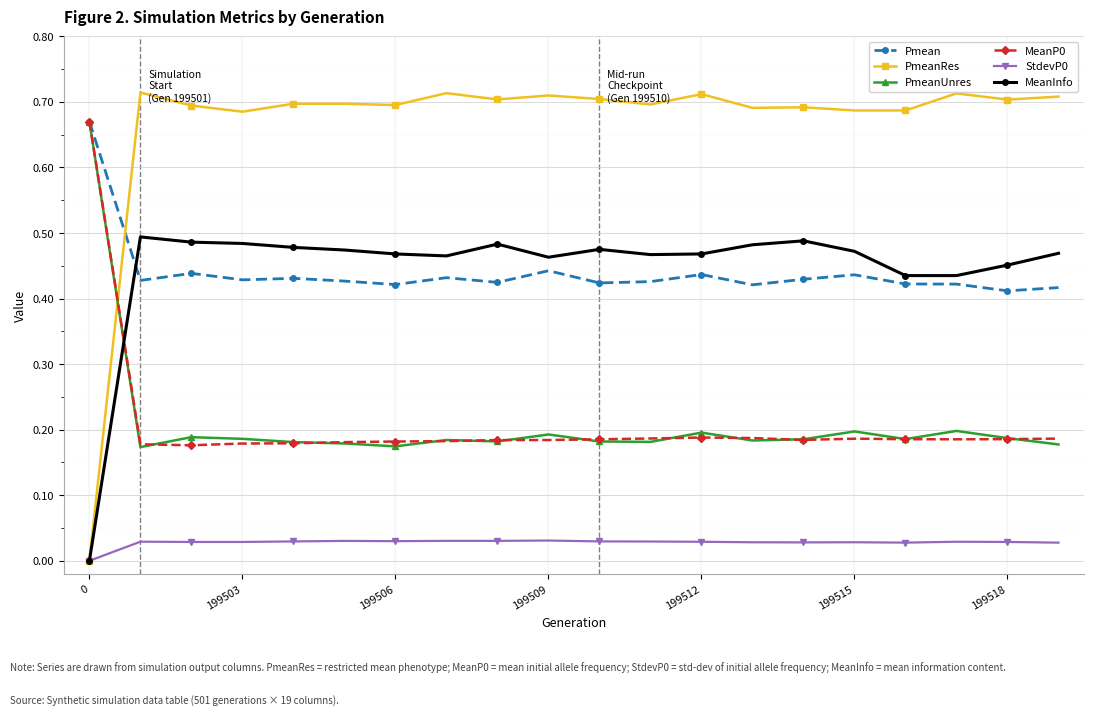

True or false: Pmean and StdevP0 intersect in this chart.

False